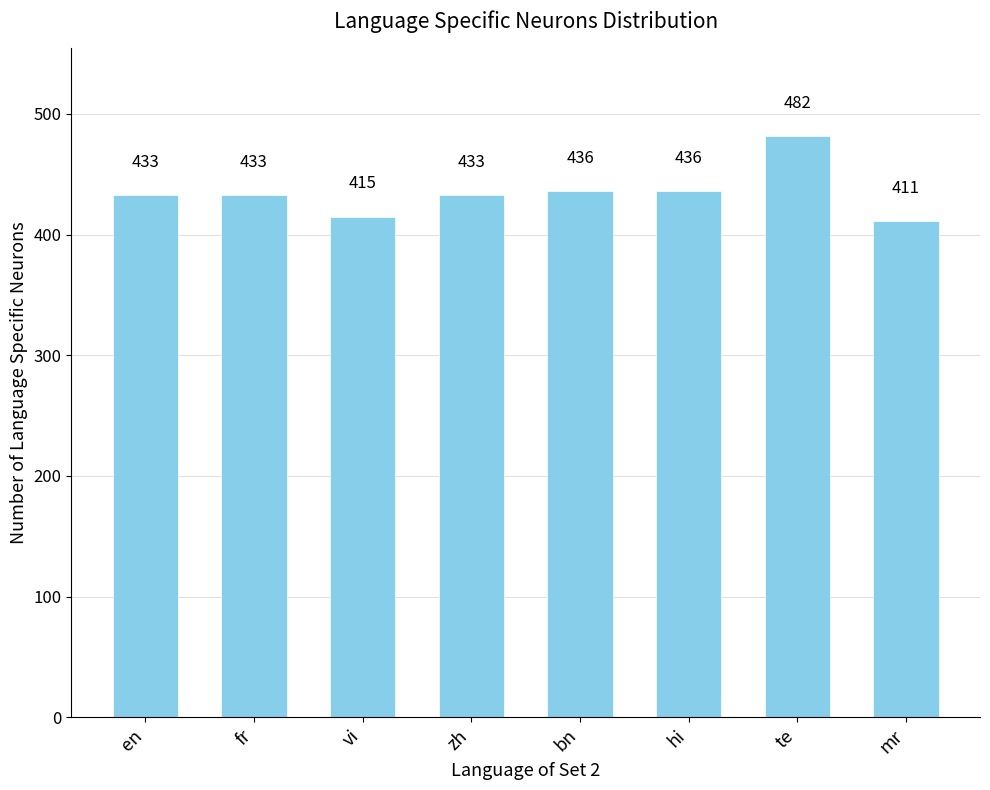

The chart shows a value of 415 at vi. True or false?

True